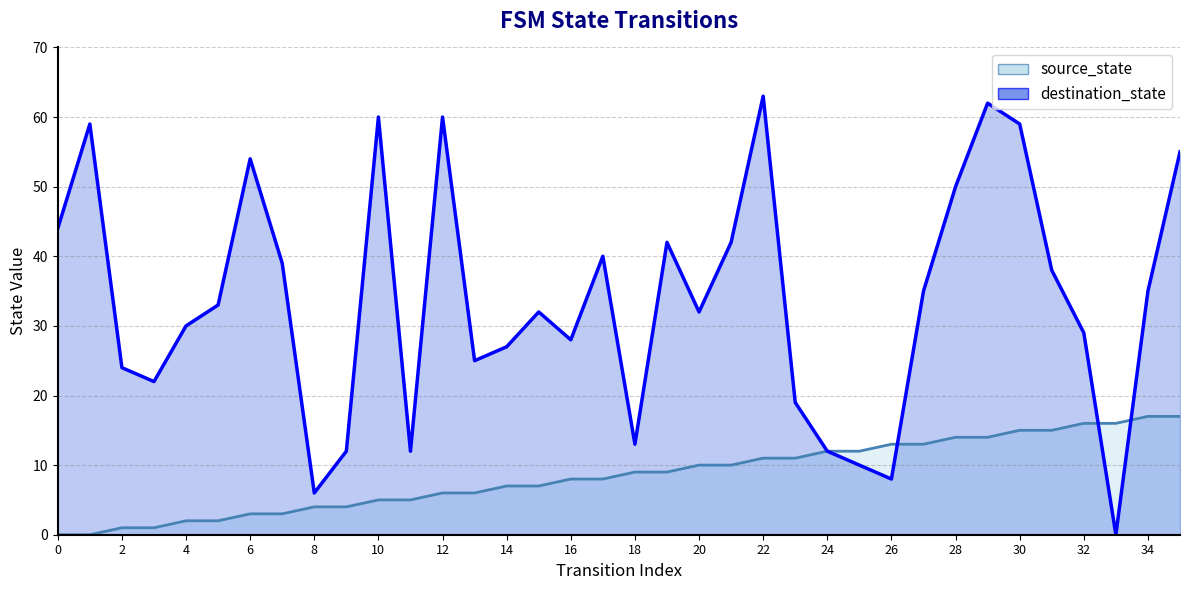

In destination_state, how many points are higher than both neighbors (excluding endpoints)?

9